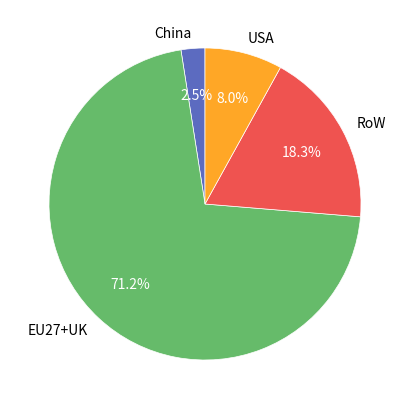

Does China account for over 50% of the chart?

No